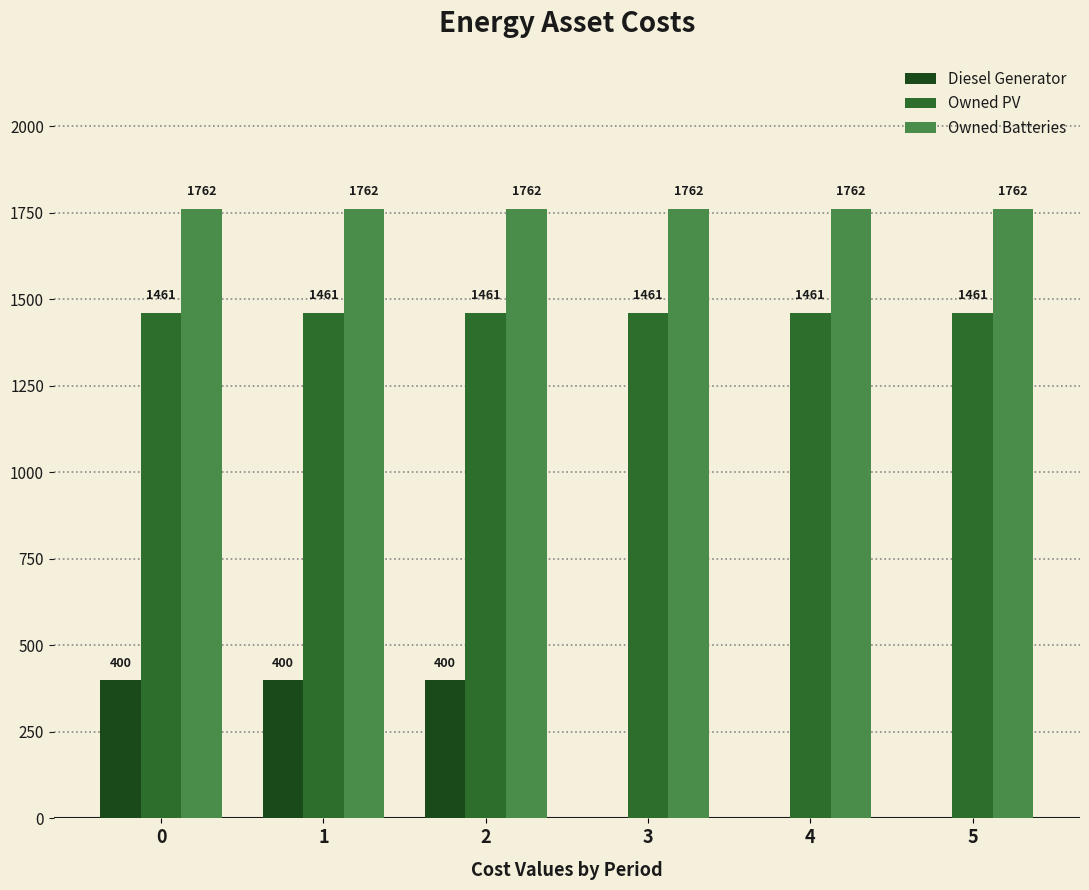

What is the sum of all Diesel Generator values?

1200